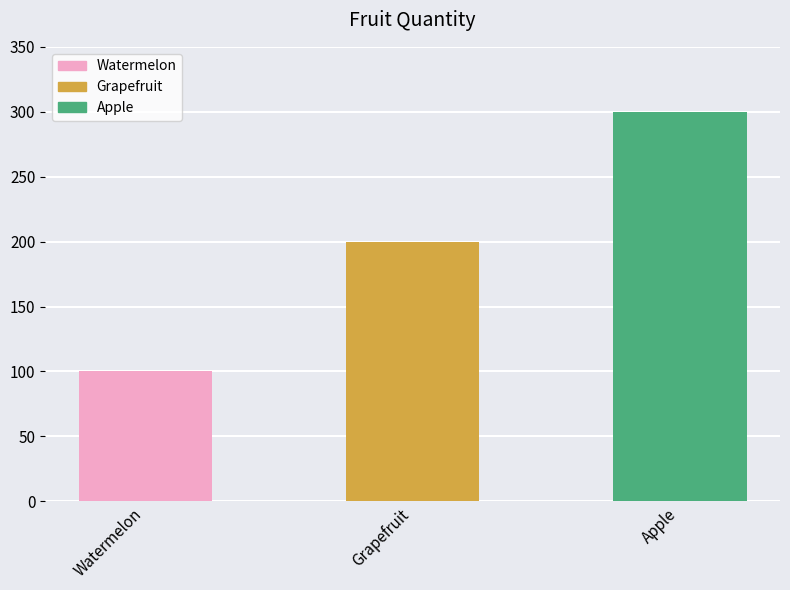

Rank the categories by value from lowest to highest.

Watermelon, Grapefruit, Apple